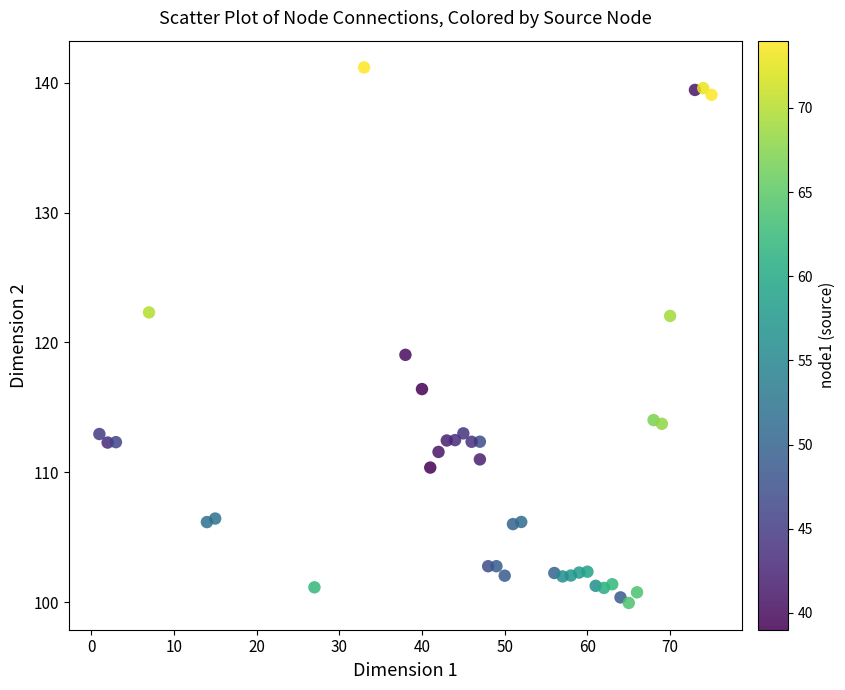

What is the range of Y values (max minus min)?

41.2